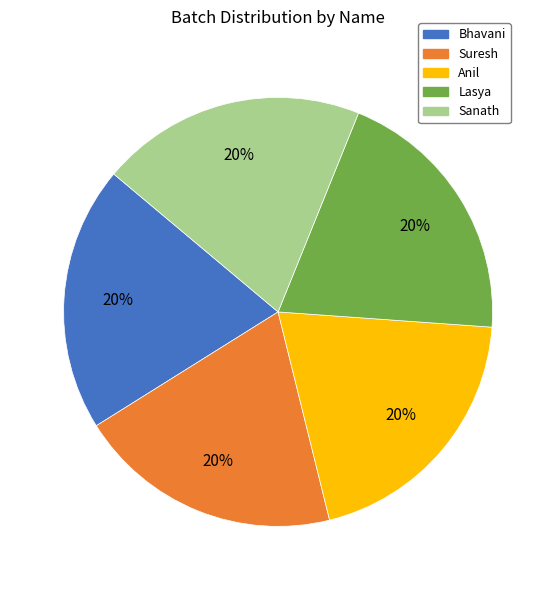

What is the ratio of the value at Anil to the value at Lasya?

1.0